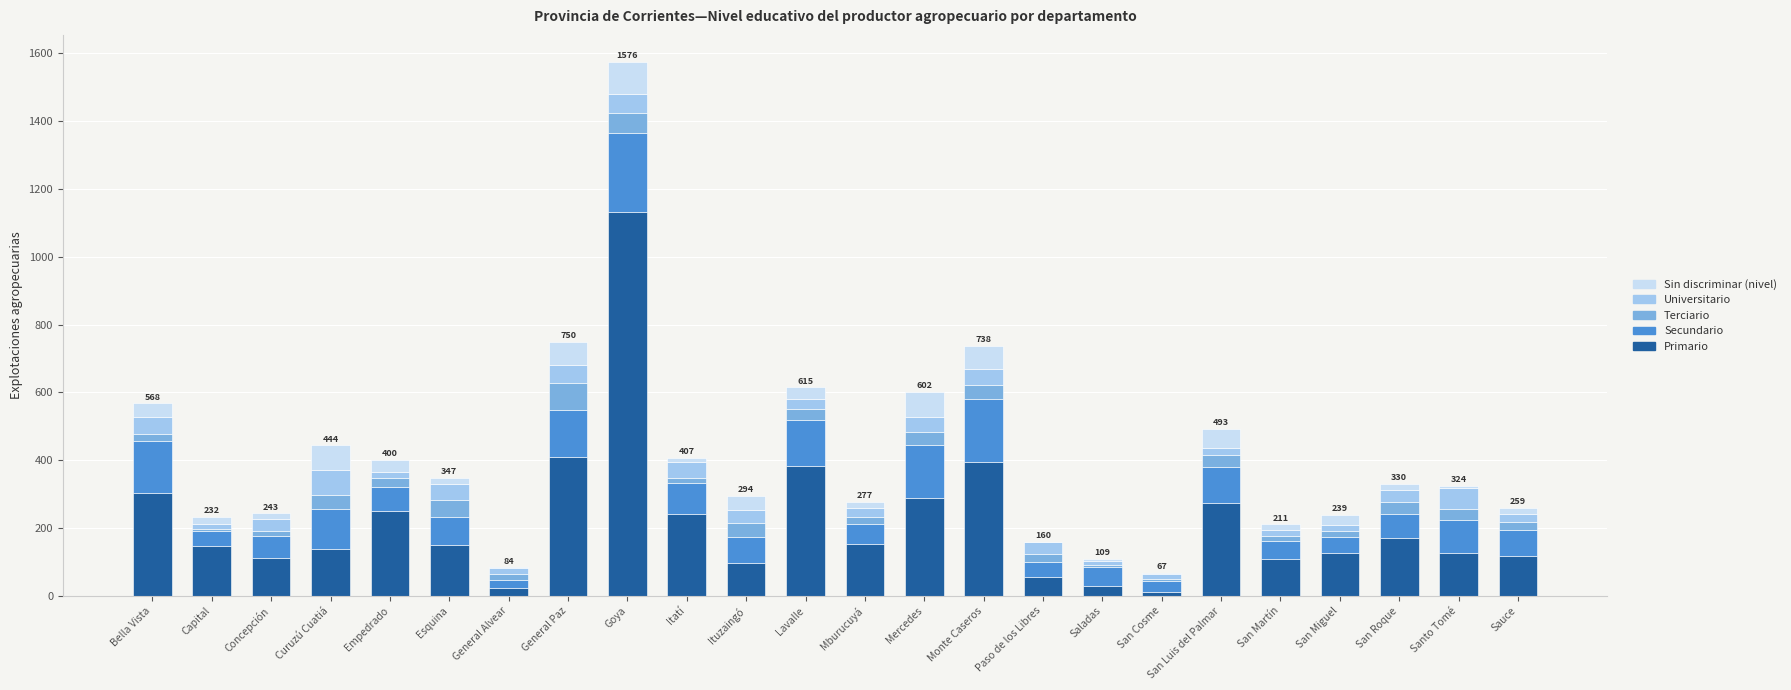

What value does the Primario series have at Monte Caseros?

396